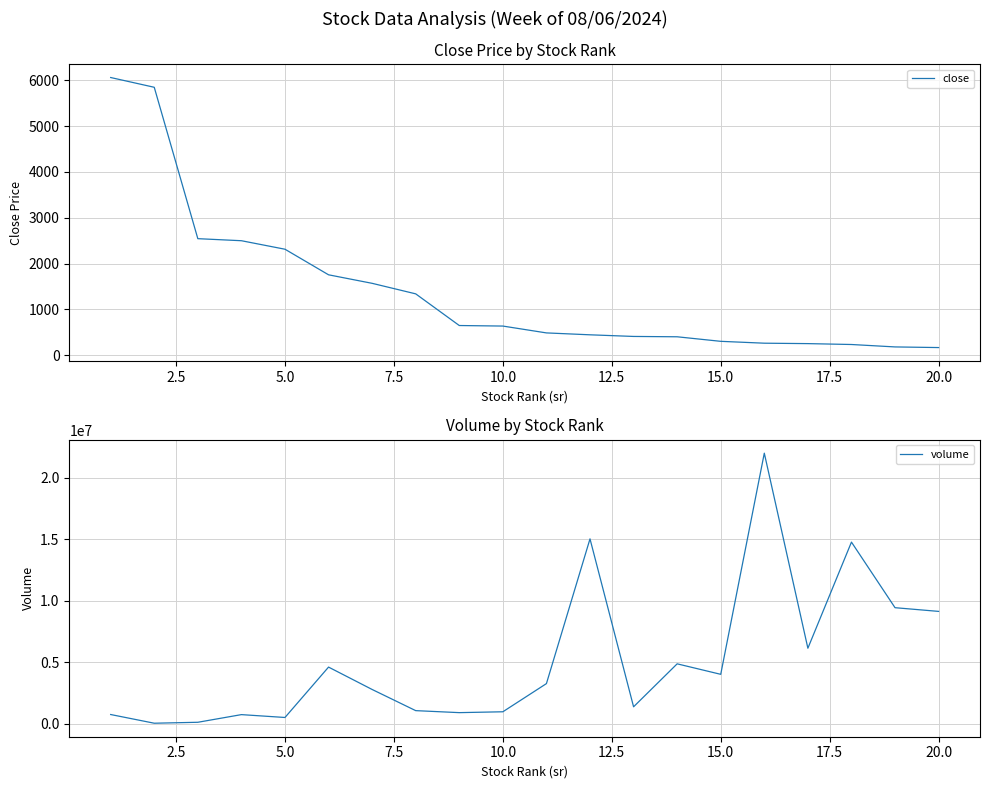

What is the maximum value for close?

6061.3